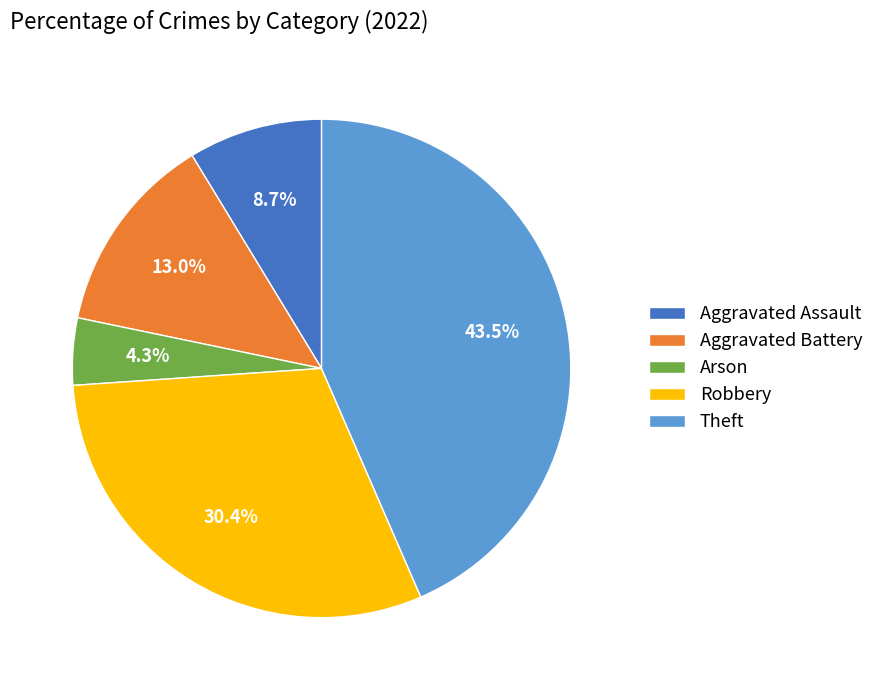

Between Robbery and Arson, which is larger?

Robbery